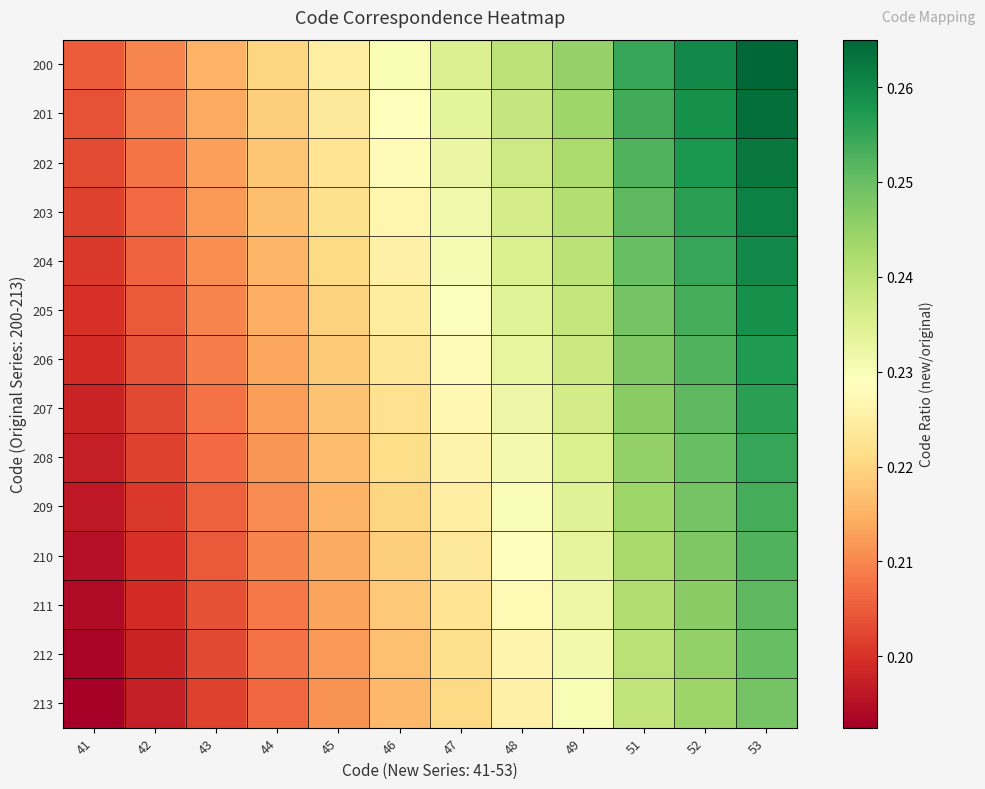

Reading left to right, what are all the values shown in this chart?

200: 41=0.2	42=0.2	43=0.2	44=0.2	45=0.2	46=0.2	47=0.2	48=0.2	49=0.2	51=0.3	52=0.3	53=0.3
201: 41=0.2	42=0.2	43=0.2	44=0.2	45=0.2	46=0.2	47=0.2	48=0.2	49=0.2	51=0.3	52=0.3	53=0.3
202: 41=0.2	42=0.2	43=0.2	44=0.2	45=0.2	46=0.2	47=0.2	48=0.2	49=0.2	51=0.3	52=0.3	53=0.3
203: 41=0.2	42=0.2	43=0.2	44=0.2	45=0.2	46=0.2	47=0.2	48=0.2	49=0.2	51=0.3	52=0.3	53=0.3
204: 41=0.2	42=0.2	43=0.2	44=0.2	45=0.2	46=0.2	47=0.2	48=0.2	49=0.2	51=0.2	52=0.3	53=0.3
205: 41=0.2	42=0.2	43=0.2	44=0.2	45=0.2	46=0.2	47=0.2	48=0.2	49=0.2	51=0.2	52=0.3	53=0.3
206: 41=0.2	42=0.2	43=0.2	44=0.2	45=0.2	46=0.2	47=0.2	48=0.2	49=0.2	51=0.2	52=0.3	53=0.3
207: 41=0.2	42=0.2	43=0.2	44=0.2	45=0.2	46=0.2	47=0.2	48=0.2	49=0.2	51=0.2	52=0.3	53=0.3
208: 41=0.2	42=0.2	43=0.2	44=0.2	45=0.2	46=0.2	47=0.2	48=0.2	49=0.2	51=0.2	52=0.2	53=0.3
209: 41=0.2	42=0.2	43=0.2	44=0.2	45=0.2	46=0.2	47=0.2	48=0.2	49=0.2	51=0.2	52=0.2	53=0.3
210: 41=0.2	42=0.2	43=0.2	44=0.2	45=0.2	46=0.2	47=0.2	48=0.2	49=0.2	51=0.2	52=0.2	53=0.3
211: 41=0.2	42=0.2	43=0.2	44=0.2	45=0.2	46=0.2	47=0.2	48=0.2	49=0.2	51=0.2	52=0.2	53=0.3
212: 41=0.2	42=0.2	43=0.2	44=0.2	45=0.2	46=0.2	47=0.2	48=0.2	49=0.2	51=0.2	52=0.2	53=0.2
213: 41=0.2	42=0.2	43=0.2	44=0.2	45=0.2	46=0.2	47=0.2	48=0.2	49=0.2	51=0.2	52=0.2	53=0.2